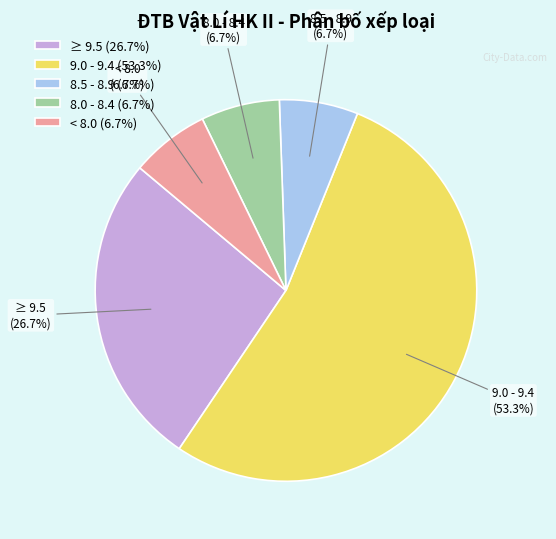

How many segments does this pie chart have?

5